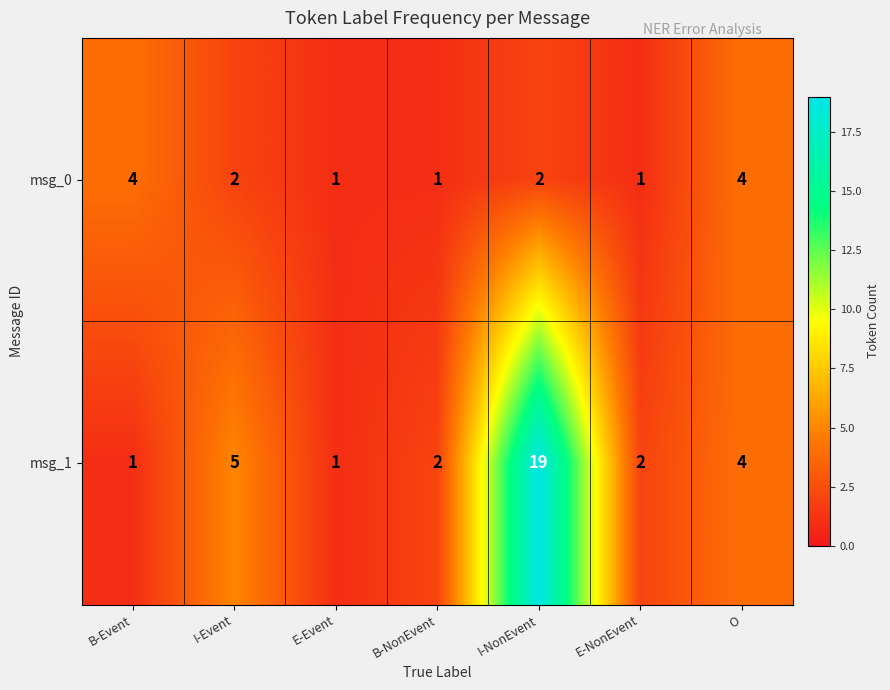

Reading left to right, what are all the values shown in this chart?

msg_0: B-Event=4	I-Event=2	E-Event=1	B-NonEvent=1	I-NonEvent=2	E-NonEvent=1	O=4
msg_1: B-Event=1	I-Event=5	E-Event=1	B-NonEvent=2	I-NonEvent=19	E-NonEvent=2	O=4